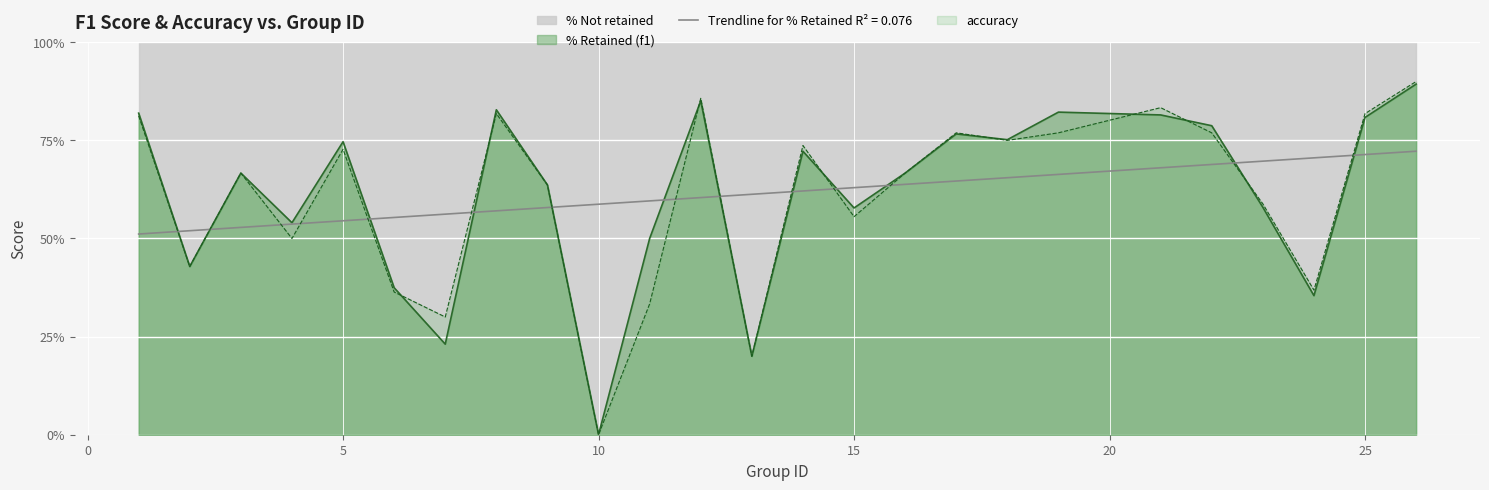

At 11, list the series in order from largest to smallest.

f1, accuracy